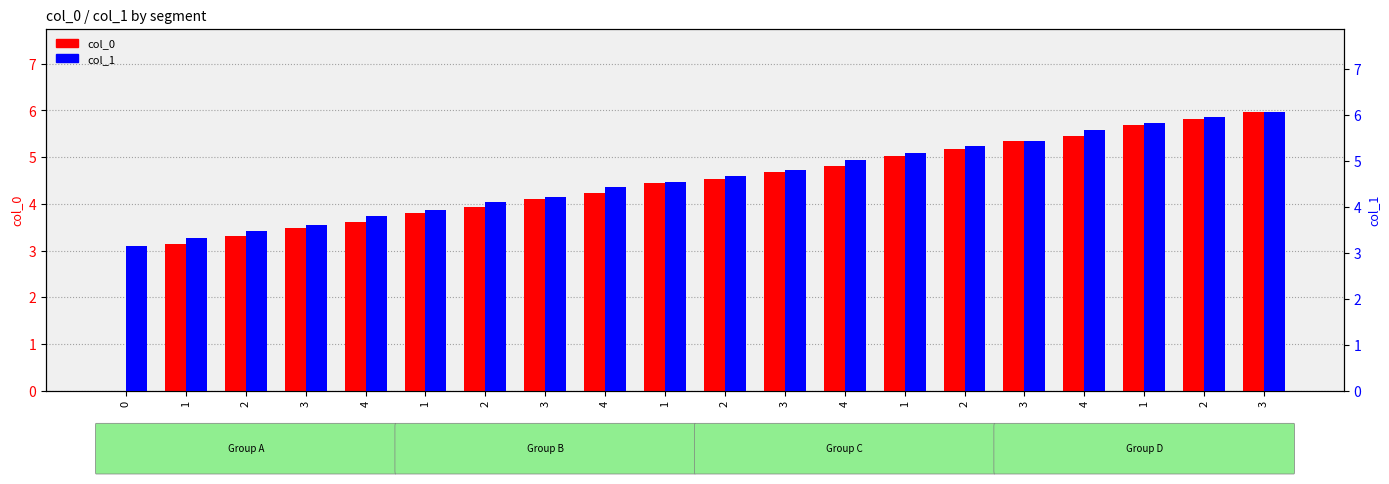

Where does the col_0 (start) series first go above 4?

3